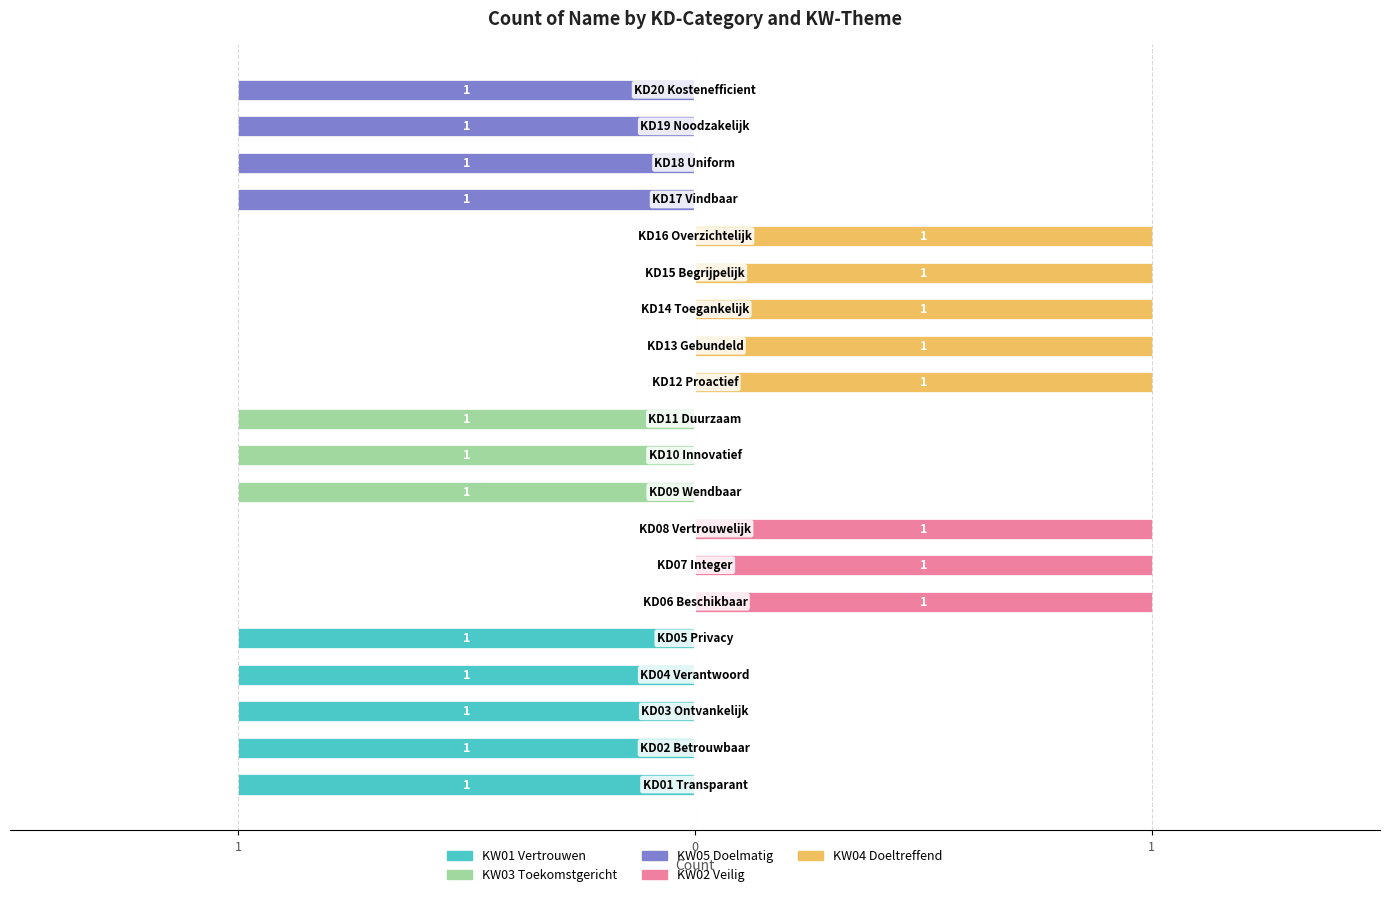

Is the value of KW04 Doeltreffend at 11 greater than the value of KW01 Vertrouwen at 18?

Yes